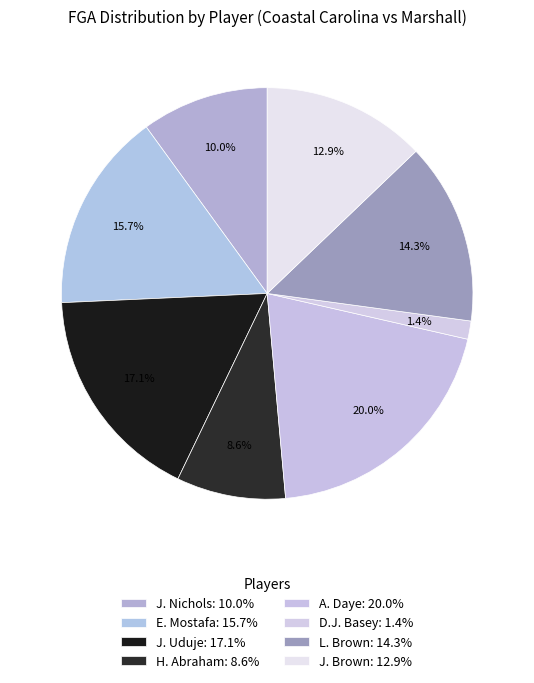

How many slices are in this pie chart?

8